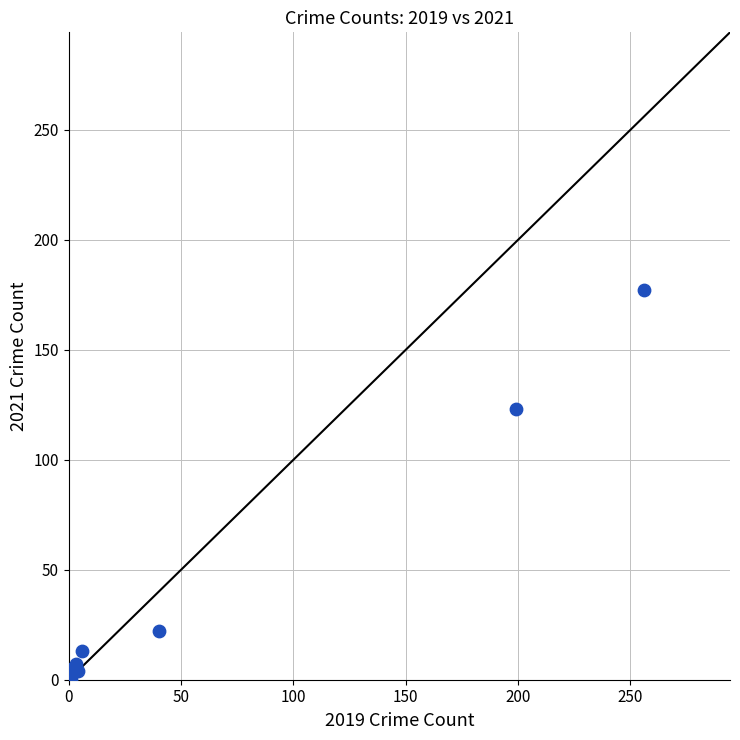

What Y value in the scatter plot is closest to 88?

123